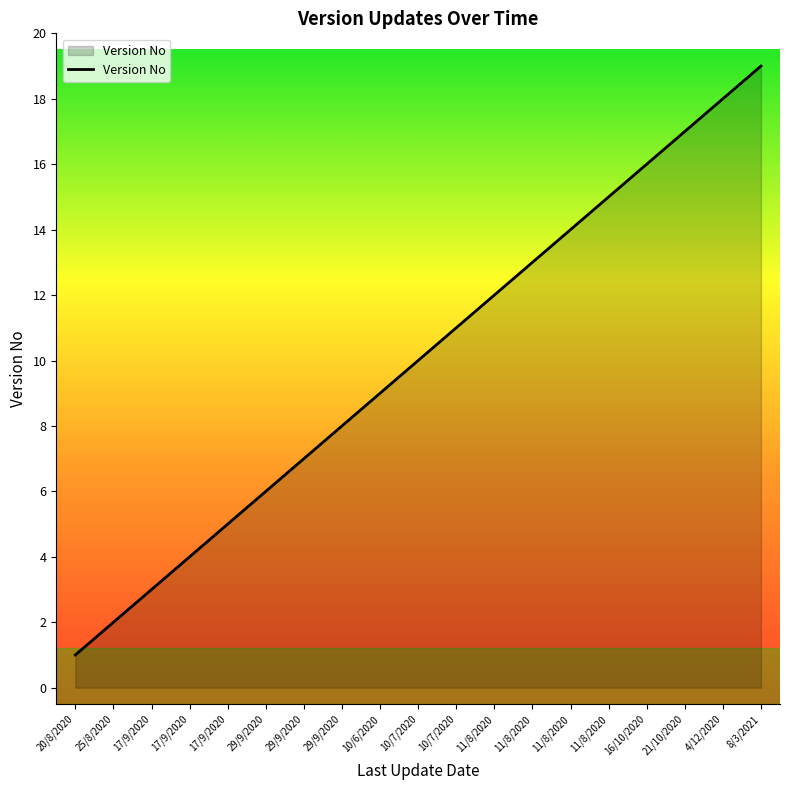

Does the chart display data point markers on the line(s)?

No